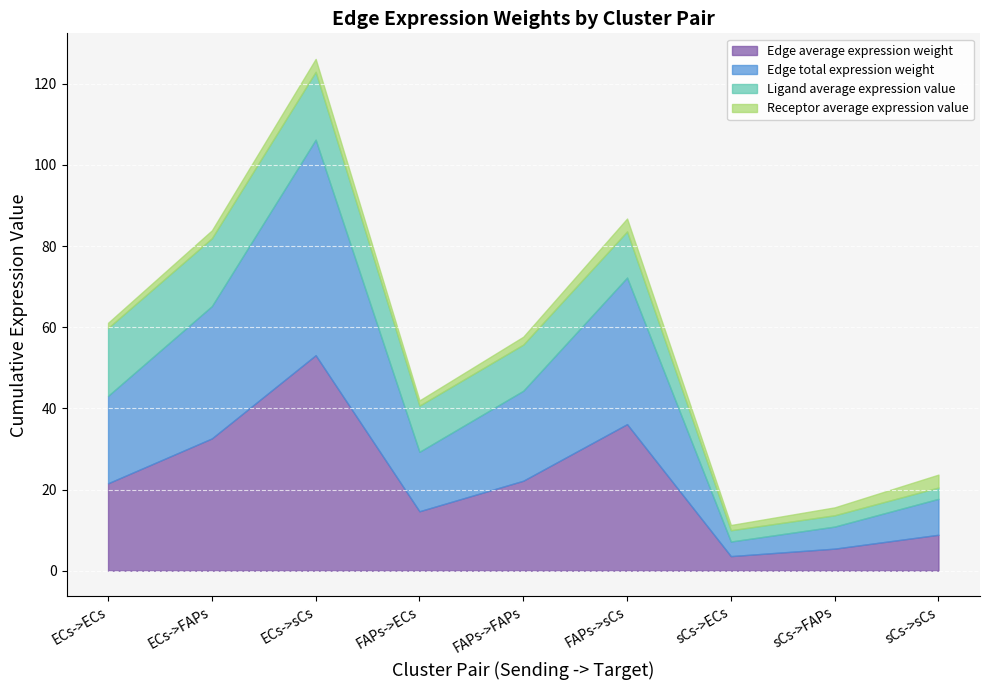

What is the sum of the Receptor average expression value values at ECs->ECs and FAPs->FAPs?

3.2